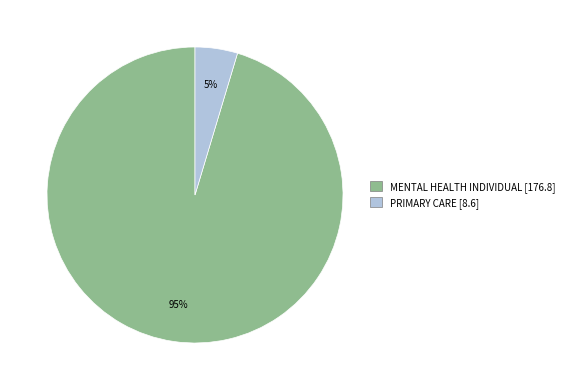

How many segments does this pie chart have?

2